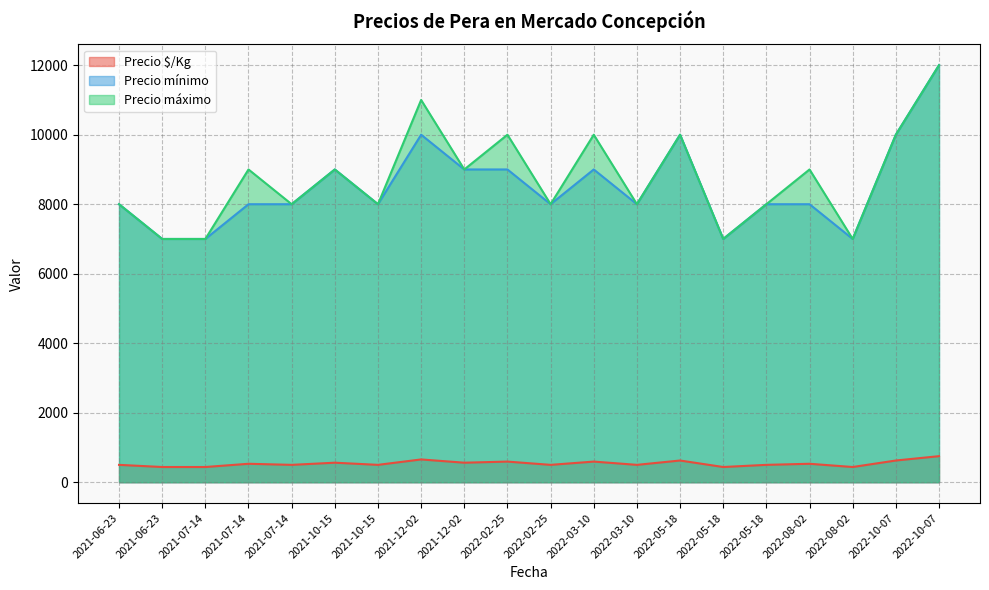

What is the total value across all series at 2022-02-25?

19594